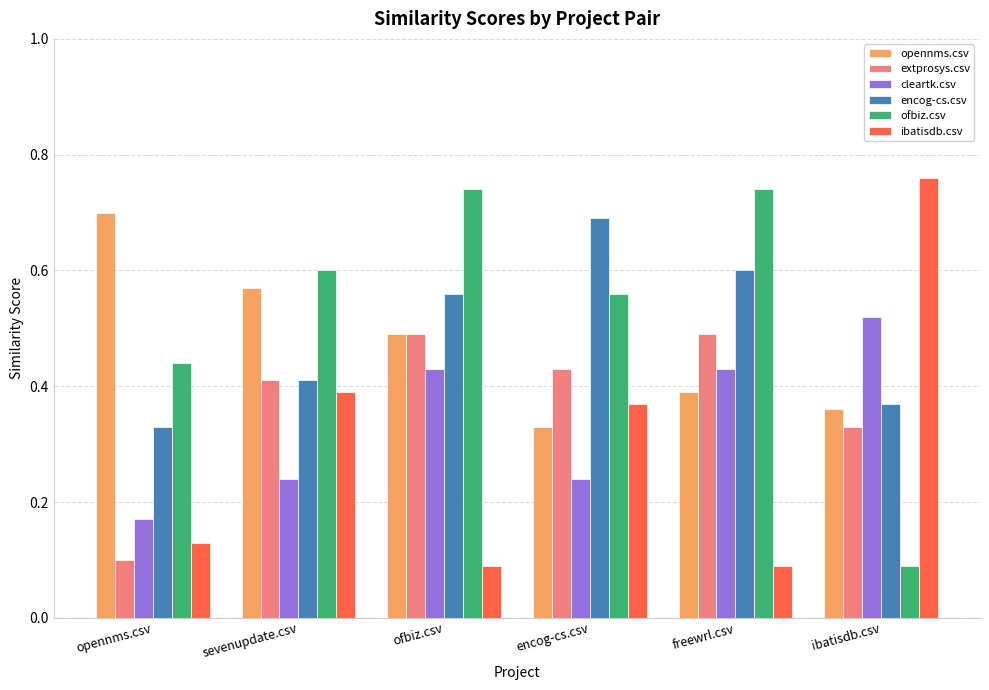

Which series has the largest range (max minus min)?

ibatisdb.csv